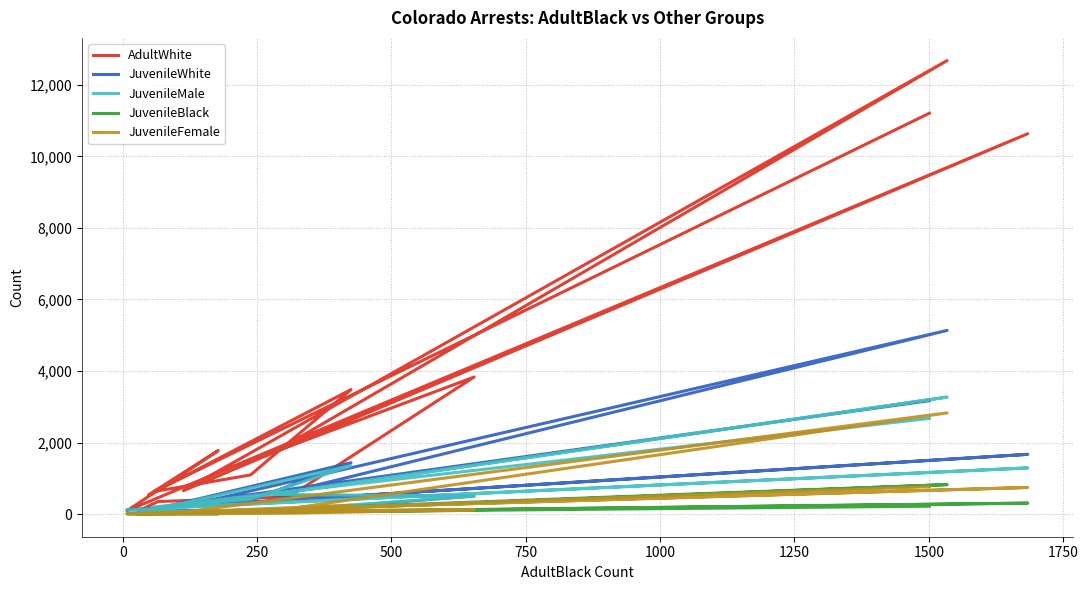

True or false: JuvenileMale and JuvenileFemale intersect in this chart.

False